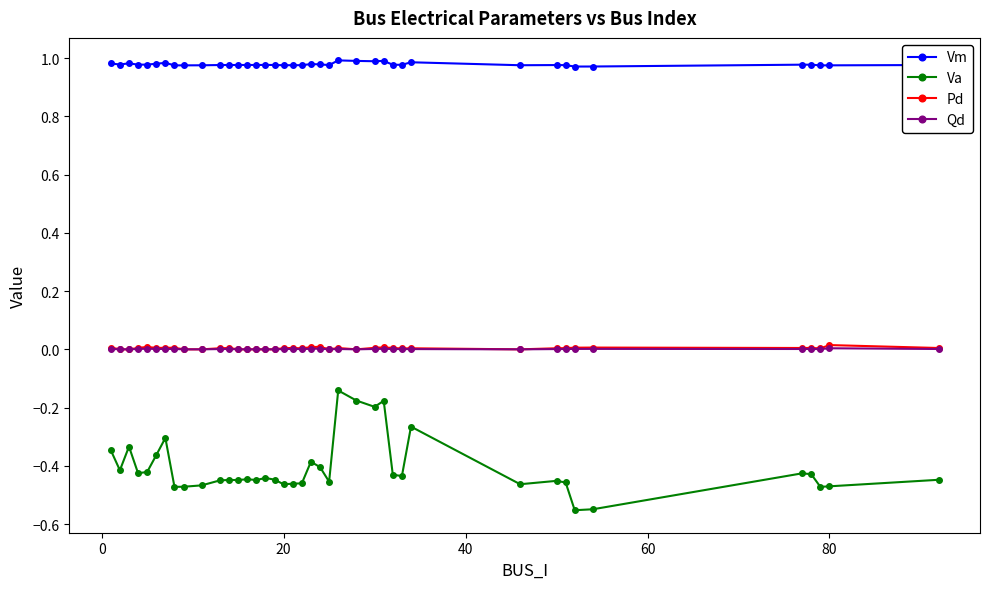

Does the chart display data point markers on the line(s)?

Yes